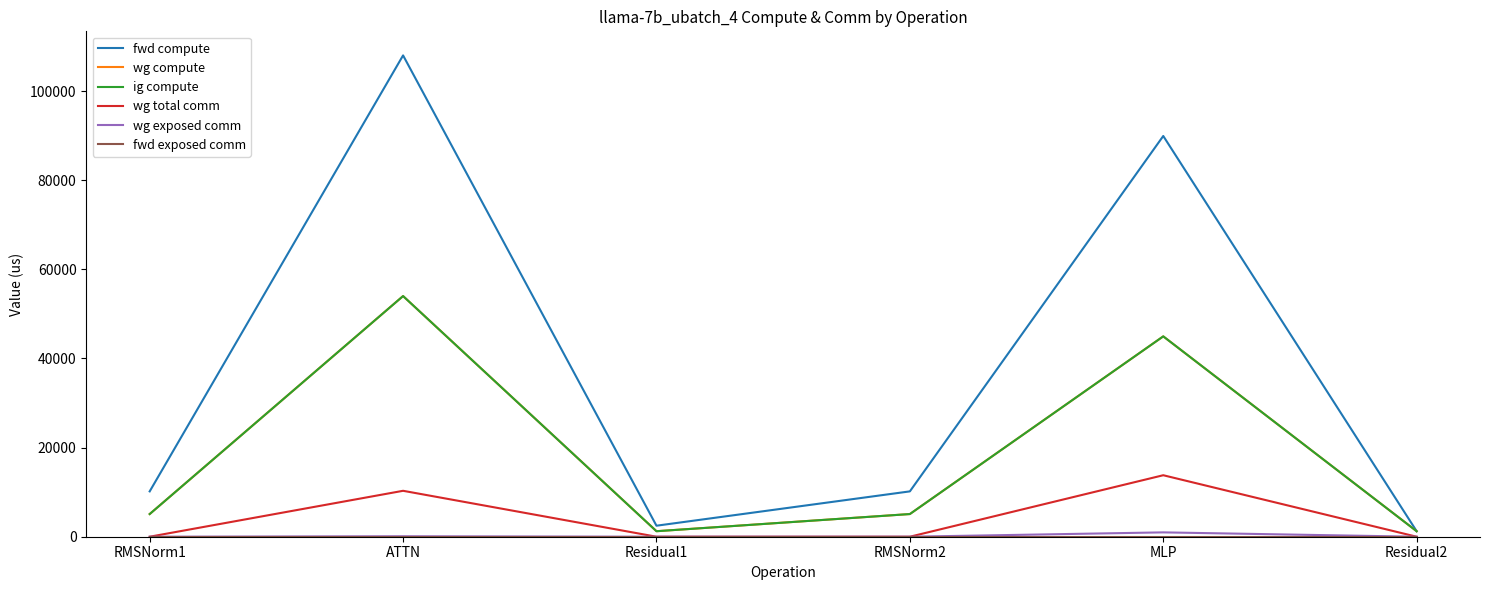

Which has a higher value, Residual2 or Residual1?

Residual1